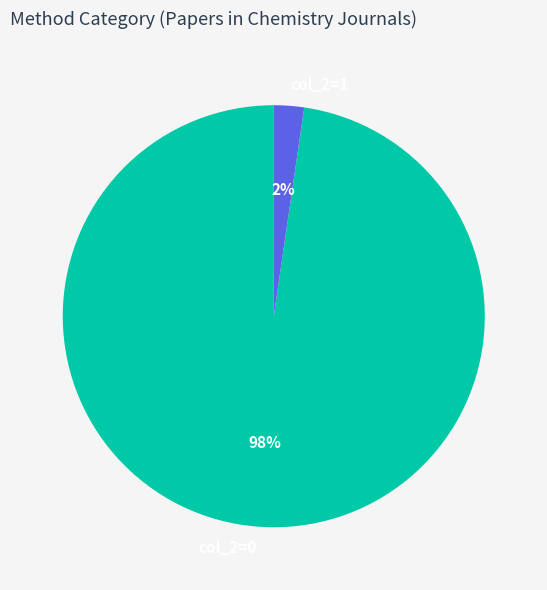

Which has a higher value, col_2=1 or col_2=0?

col_2=0